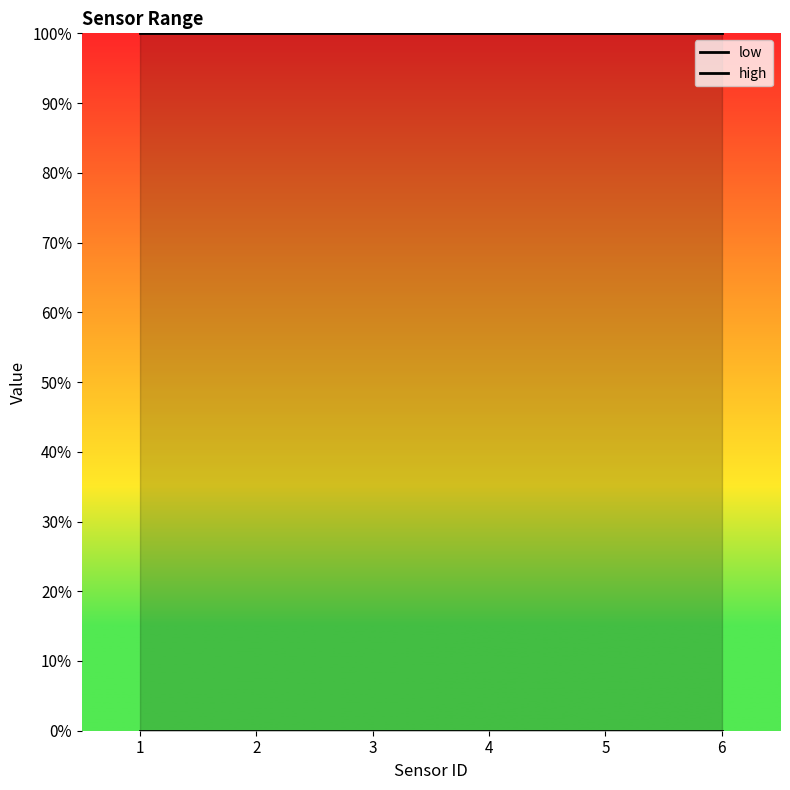

Which series has the largest range (max minus min)?

low